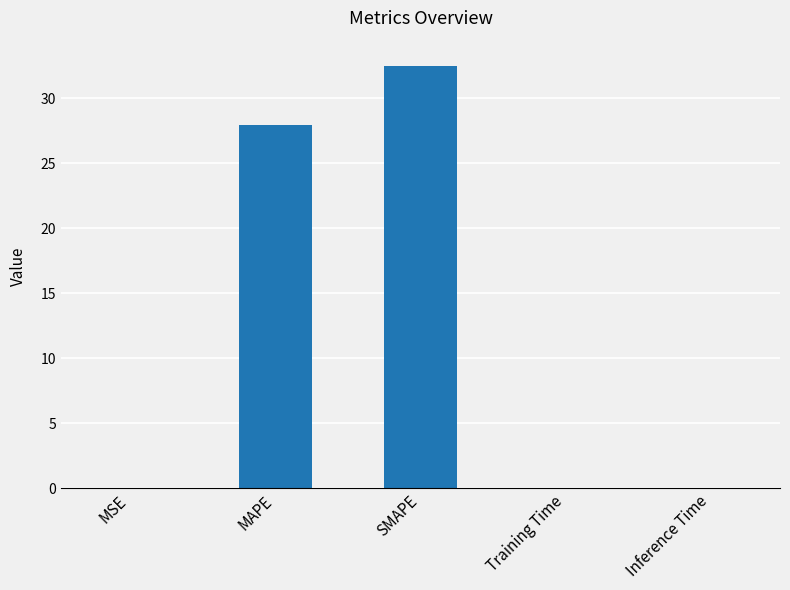

Between MSE and SMAPE, which is larger?

SMAPE